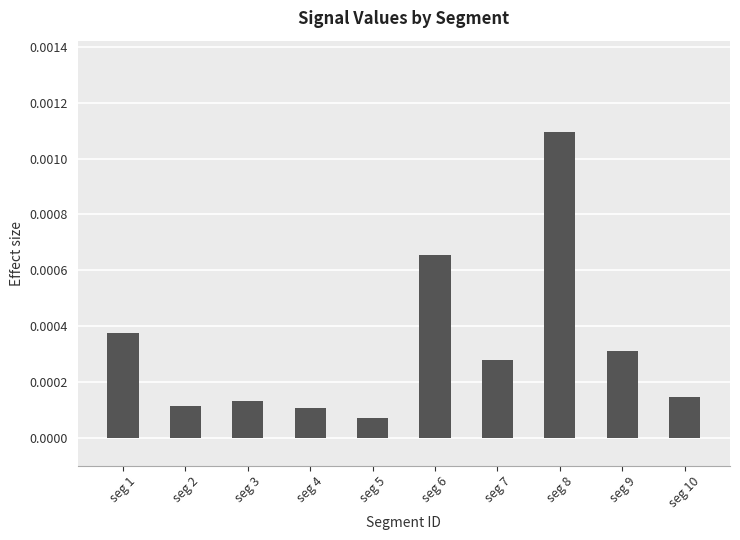

Which has a higher value, seg 1 or seg 8?

seg 8